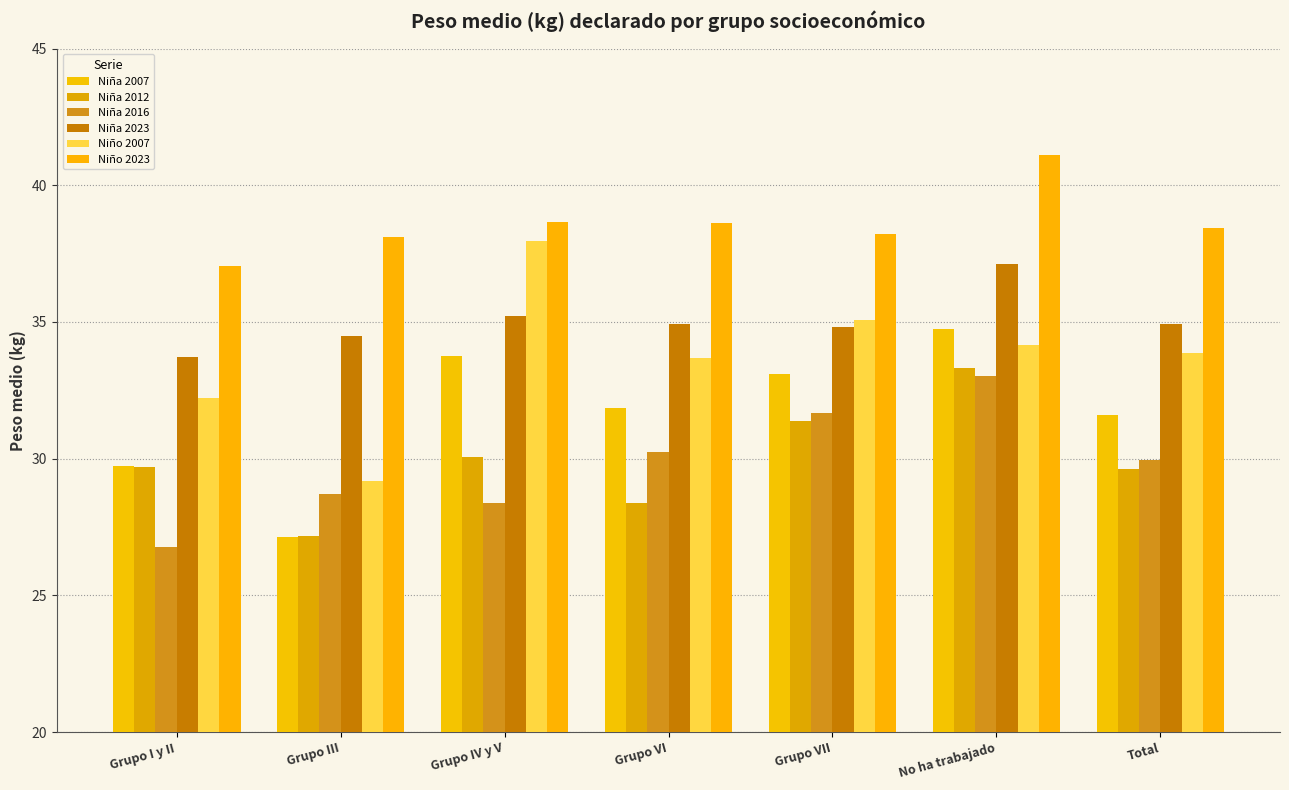

How many data points in Niña 2007 are above 31?

5